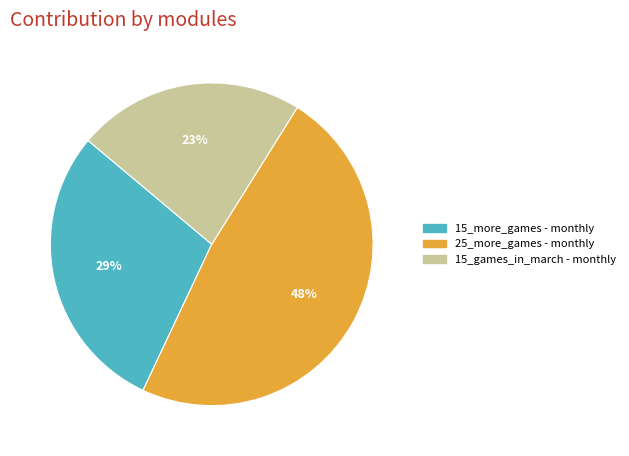

Which slice is the largest?

25_more_games - monthly